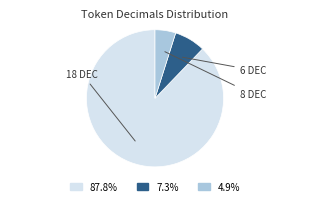

Does any single category account for the majority?

Yes